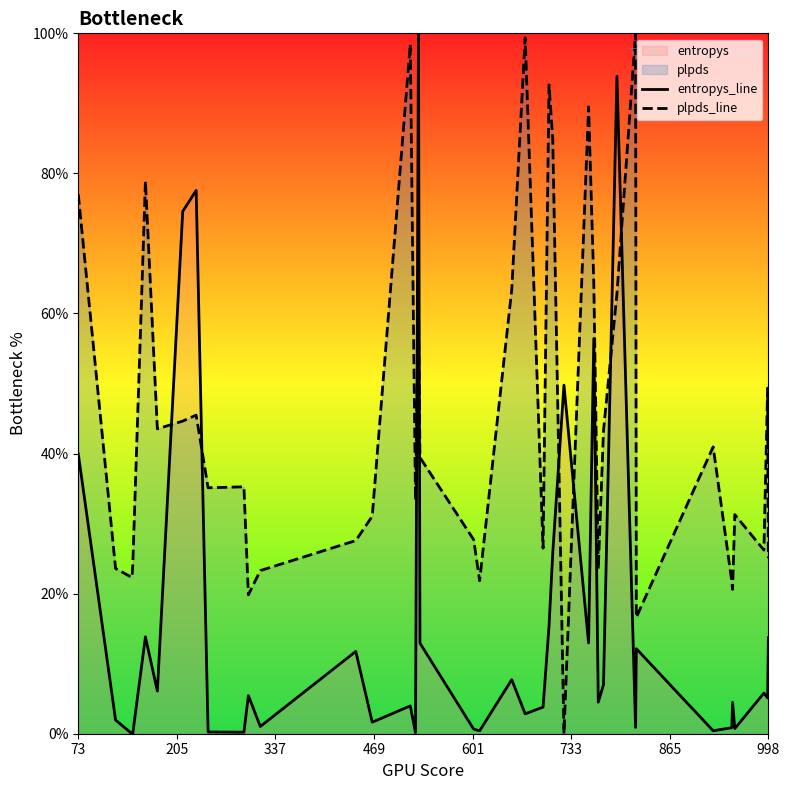

True or false: entropys_line and plpds_line cross at least once.

True